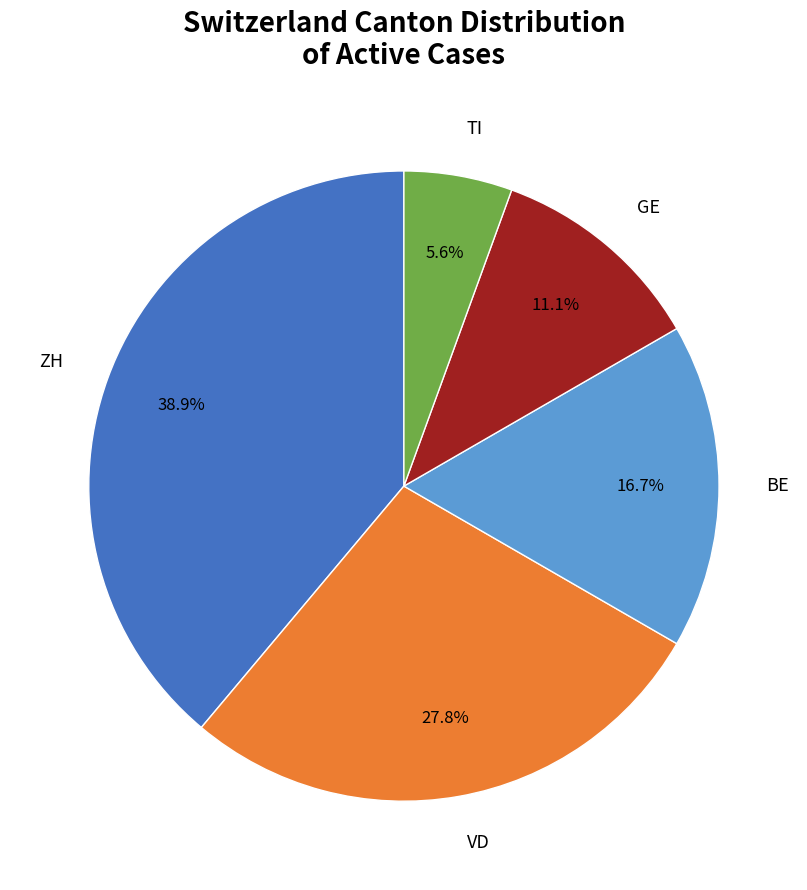

To the nearest percent, what is the difference between the largest and smallest slice percentages?

33%